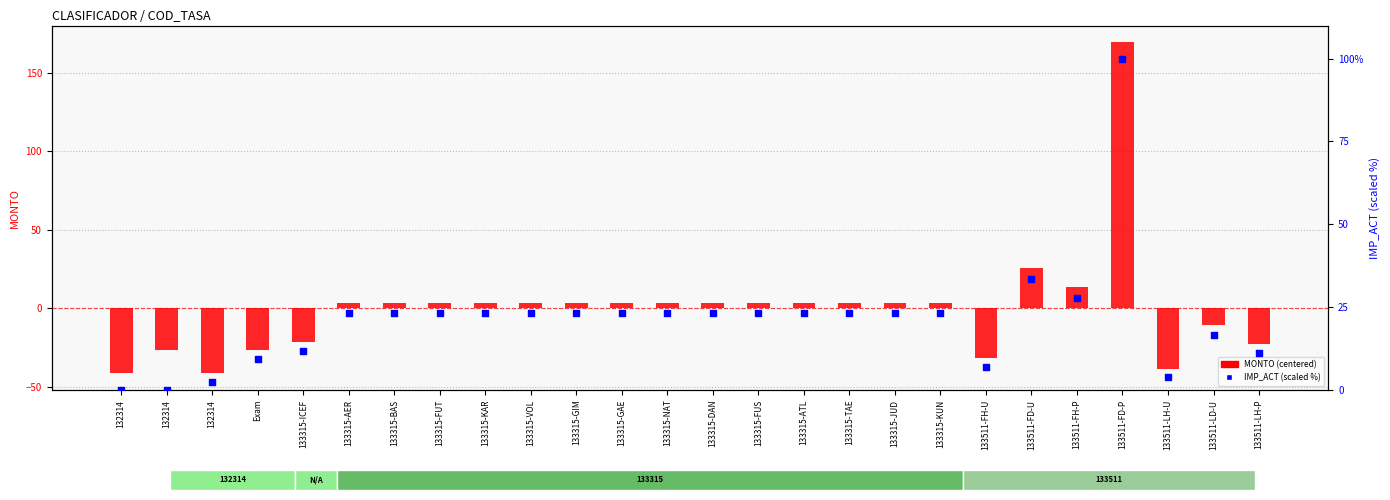

Which series reaches the maximum Y coordinate?

MONTO (centered)